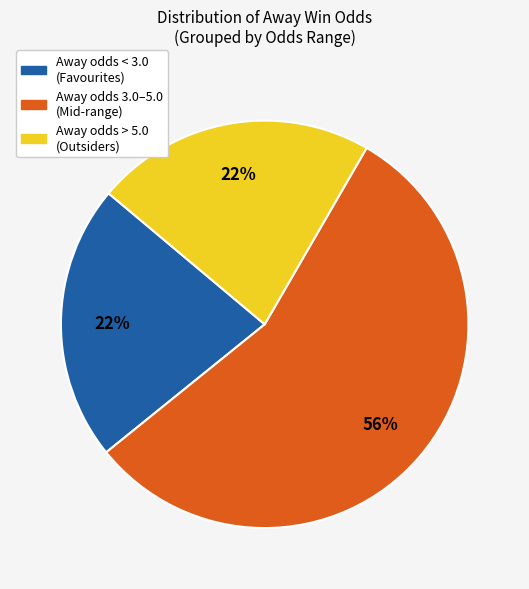

To the nearest percent, what is the difference between the largest and smallest slice percentages?

34%